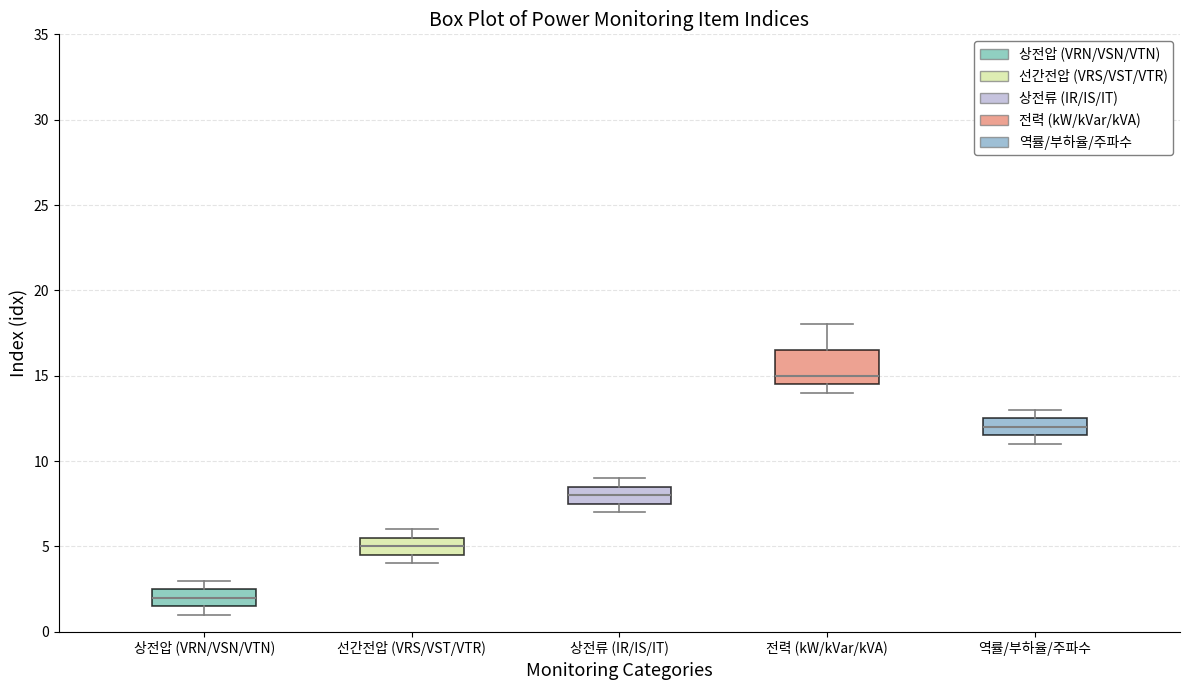

Which box is the tallest, from its lower edge to its upper edge?

전력 (kW/kVar/kVA)